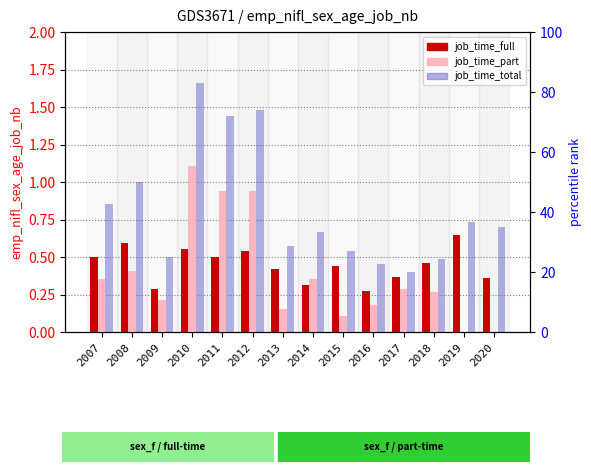

The value of job_time_part at 2017 is 0.3. True or false?

True